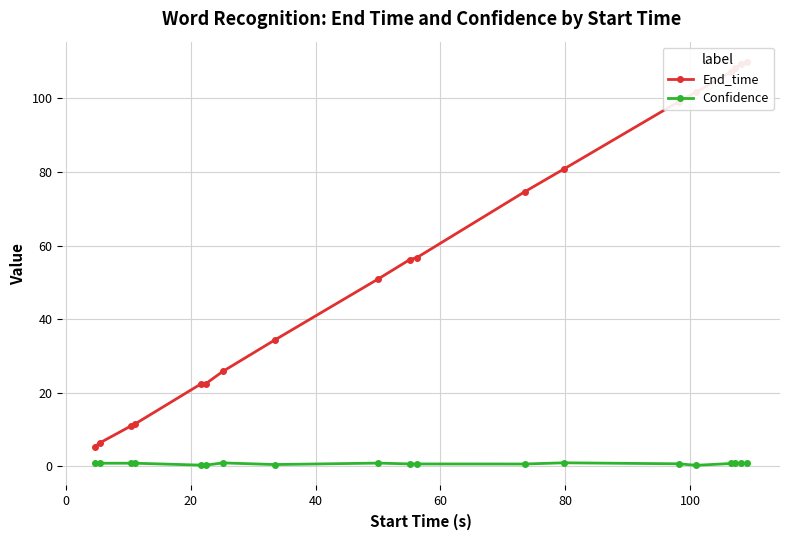

True or false: Confidence and End_time intersect in this chart.

False